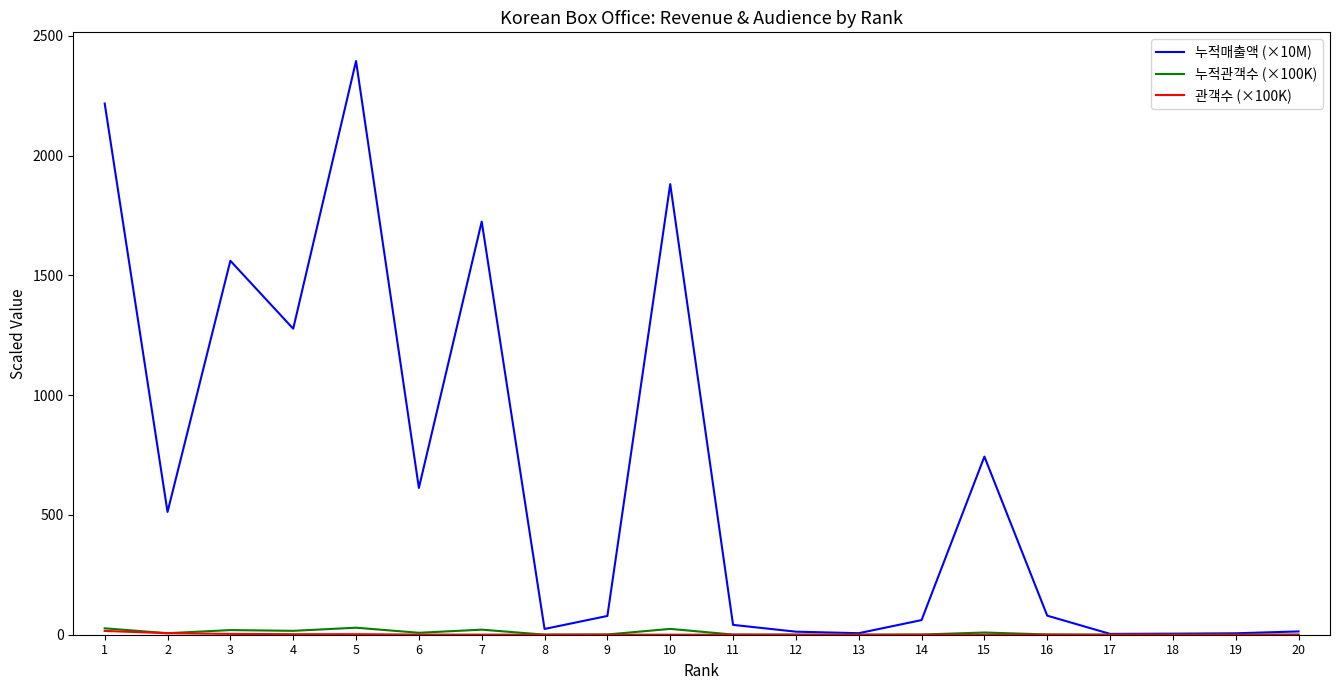

Which series has the widest spread of values?

누적매출액 (×10M)